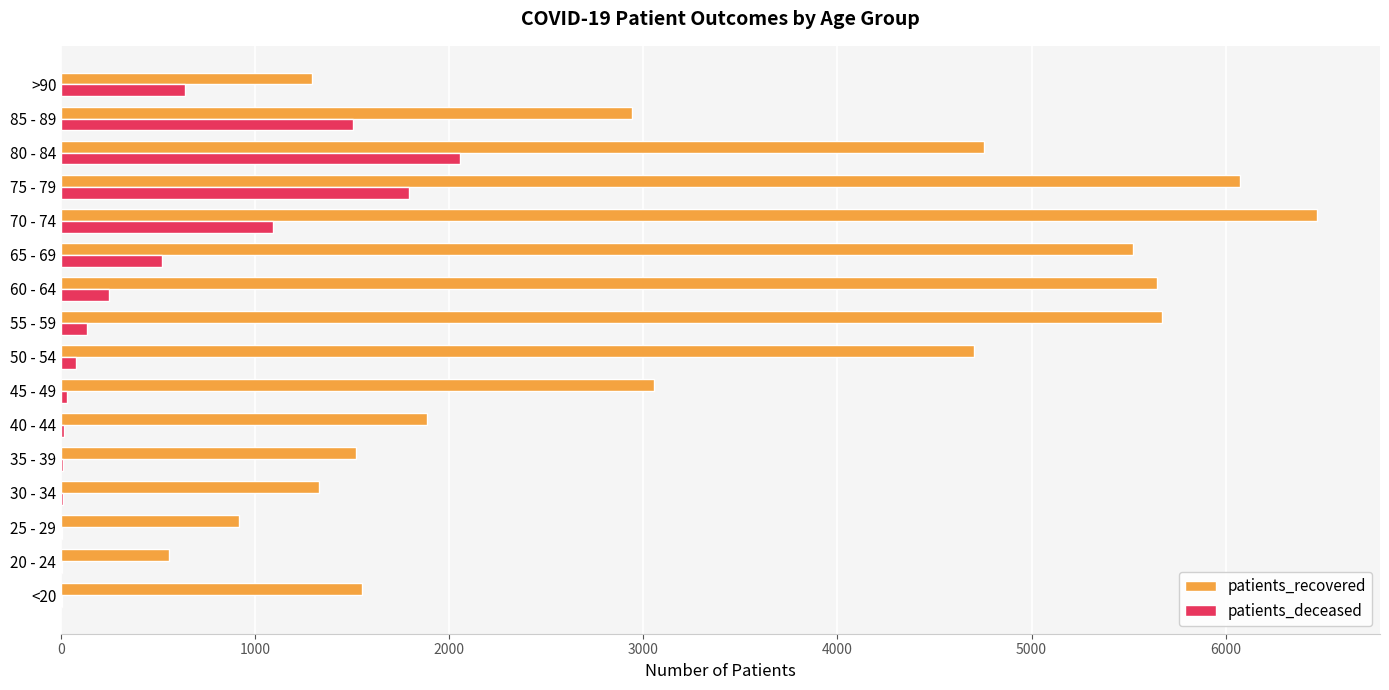

Between 45 - 49 and 65 - 69, which series saw the biggest shift?

patients_recovered